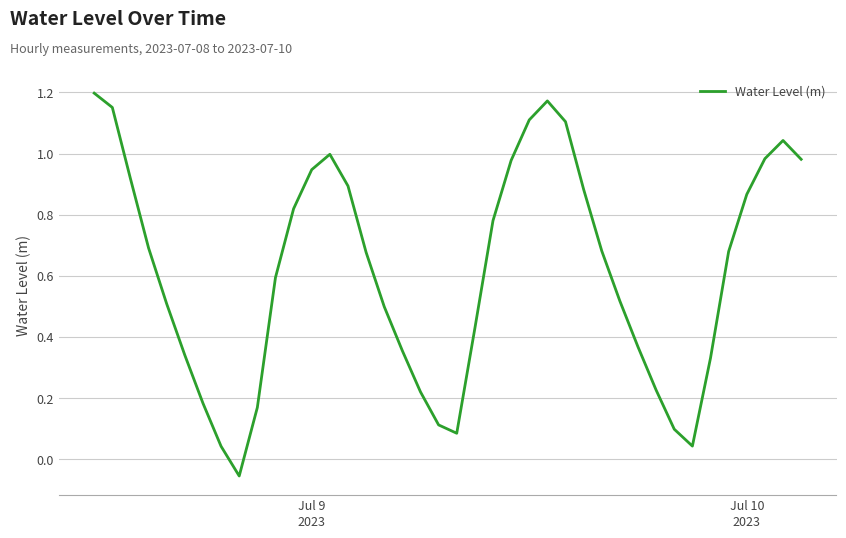

Where does the data first go above 0?

Jul 9
2023